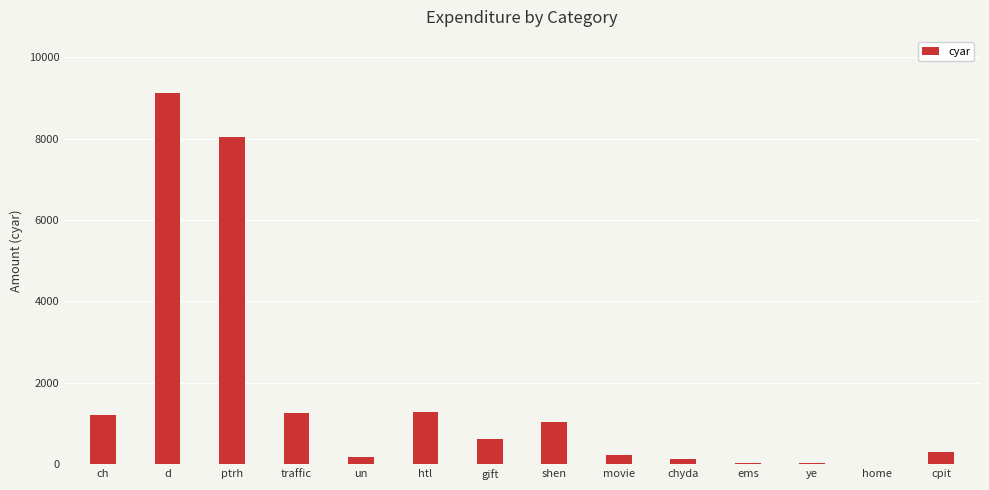

What is the sum of all values?

23497